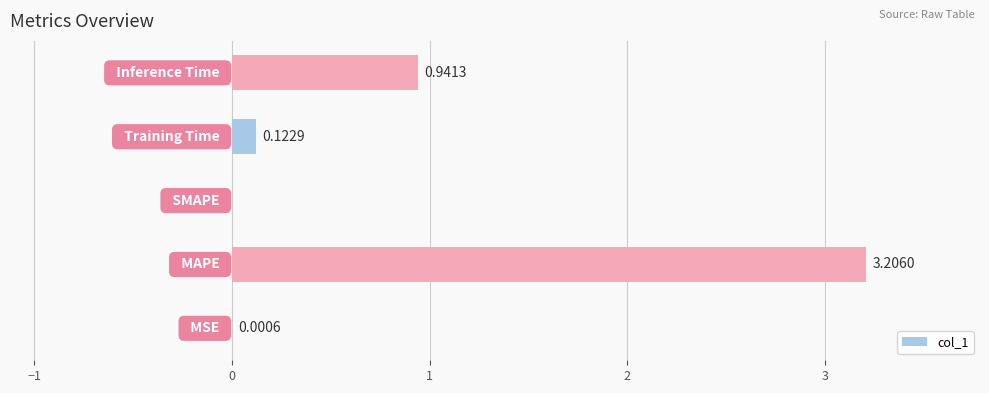

What is the sum of all values?

4.3